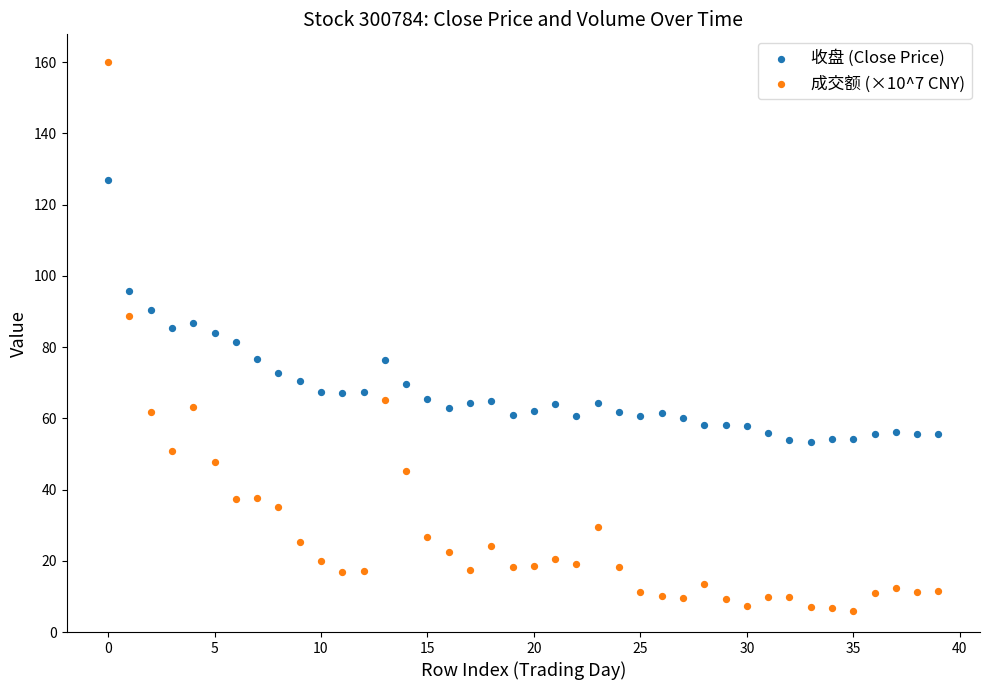

What are all the series names shown in the legend?

收盘 (Close Price), 成交额 (×10^7 CNY)